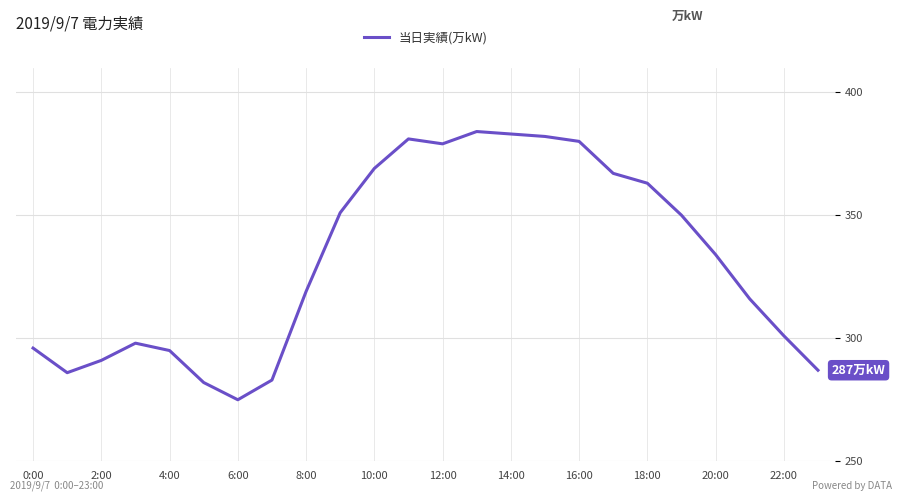

What is the difference between the maximum and minimum values?

109